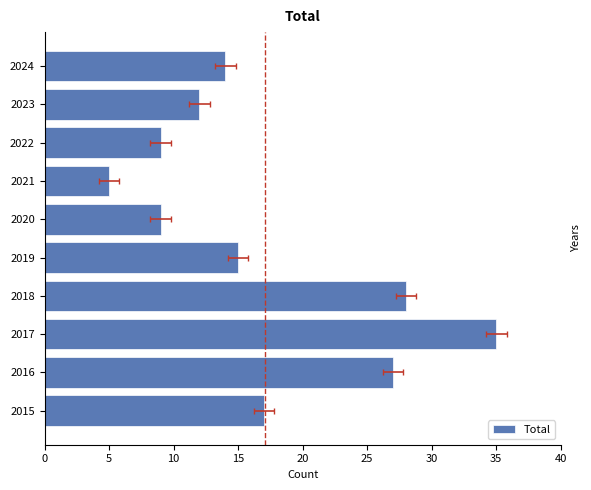

True or false: the data shows 14 at 2024.

True